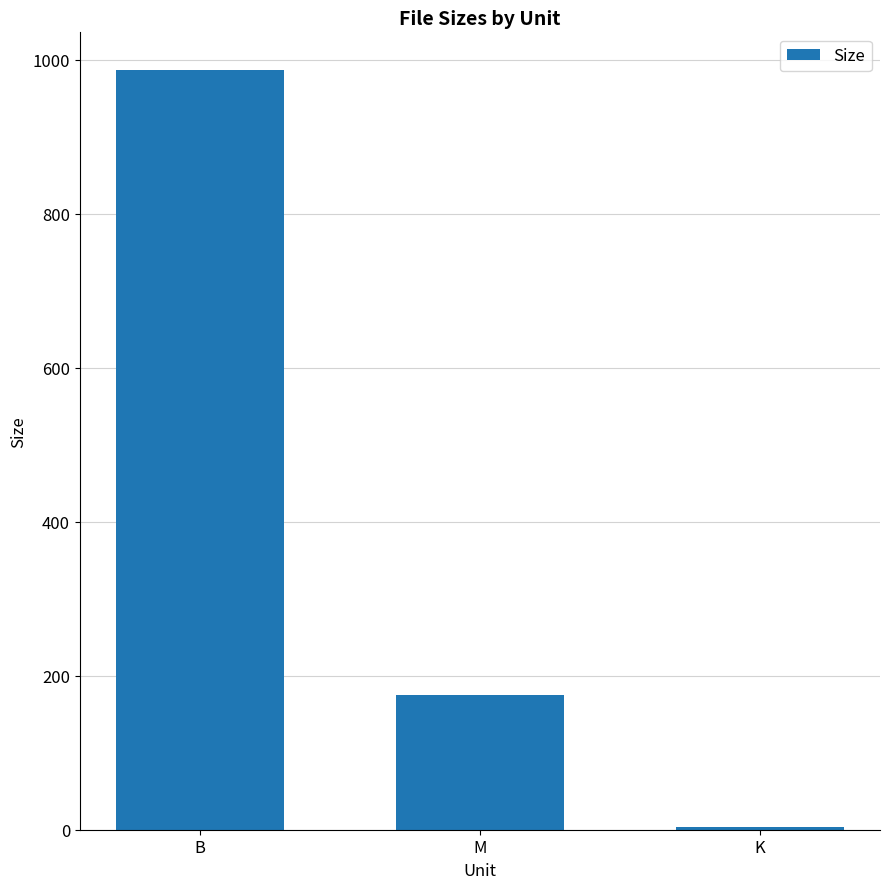

What is the difference between the values at K and B?

982.1